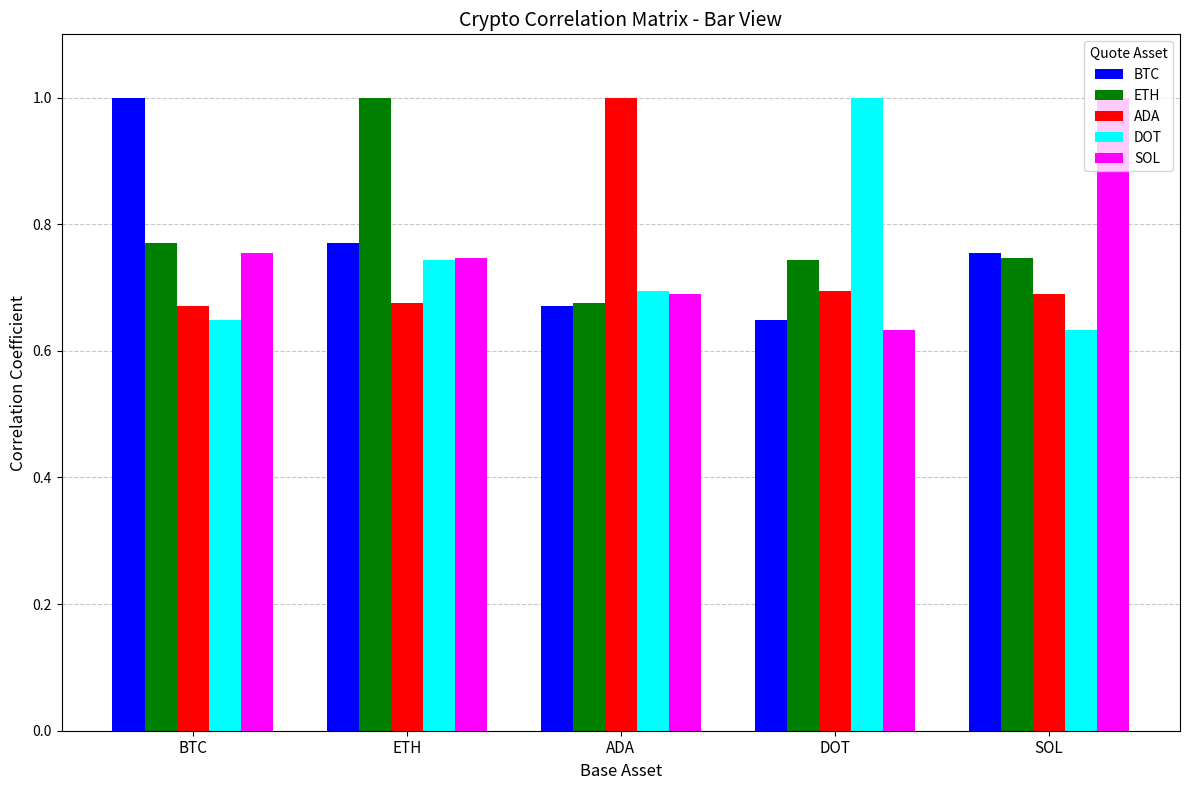

What is the sum of the DOT values at SOL and ETH?

1.4